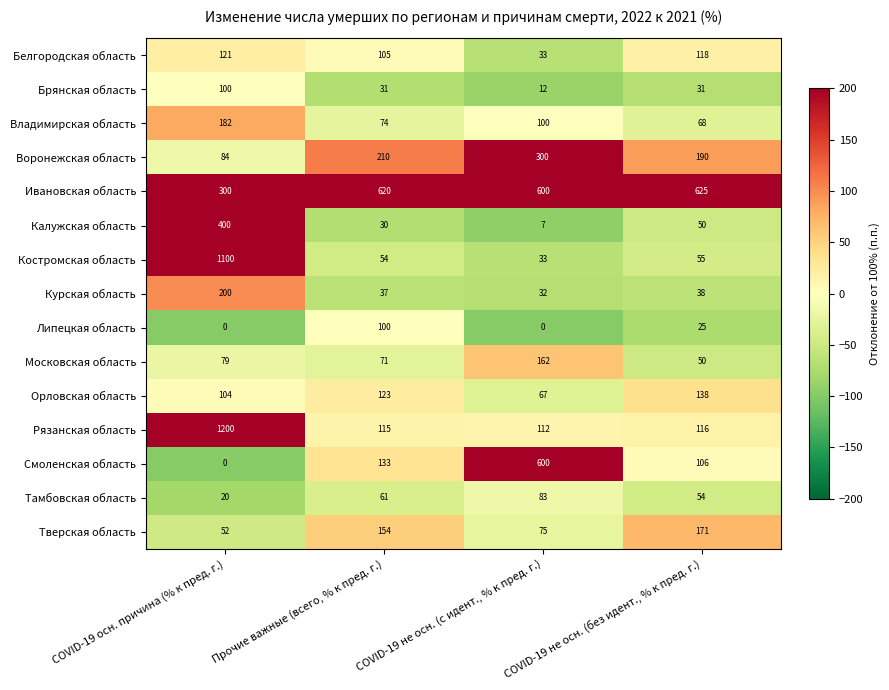

What is the difference between the Тамбовская область values at COVID-19 осн. причина (% к пред. г.) and Прочие важные (всего, % к пред. г.)?

41